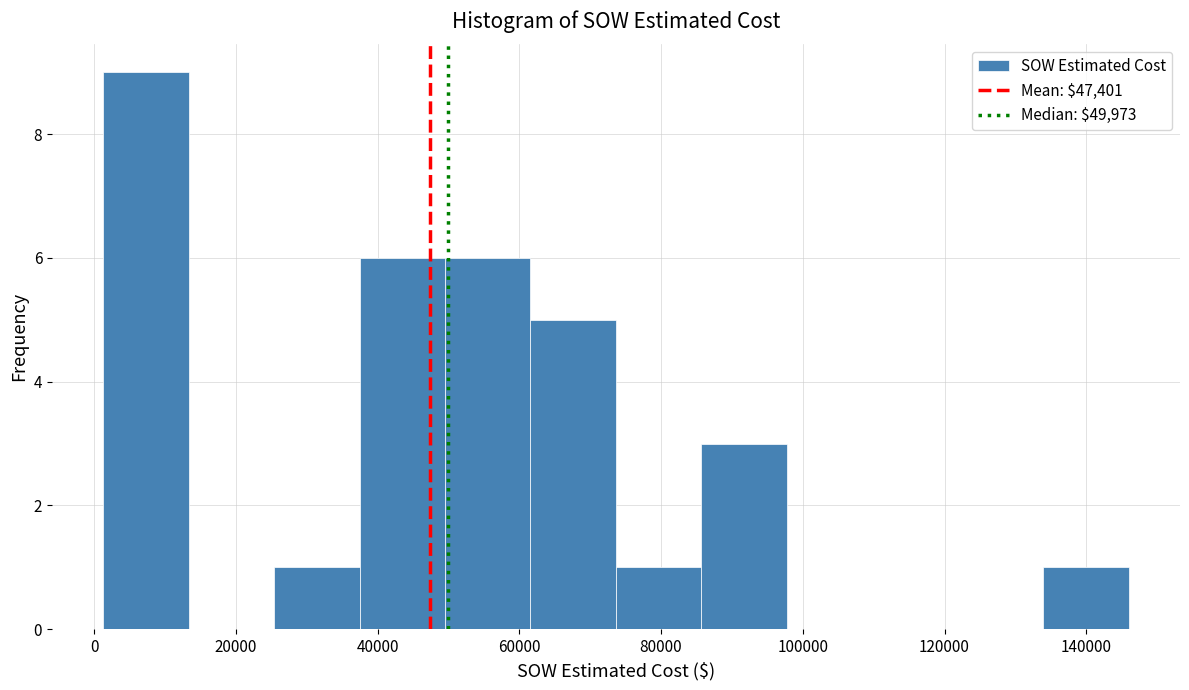

Reading left to right, transcribe this chart: for each bar, give the range it covers on the x-axis and its height. Neither the bar edges nor the heights are printed on the chart, so give them approximately, as read against the axes.

2000 to 14000: 9
14000 to 26000: 0
26000 to 38000: 1
38000 to 50000: 6
50000 to 62000: 6
62000 to 74000: 5
74000 to 86000: 1
86000 to 98000: 3
98000 to 110000: 0
110000 to 122000: 0
122000 to 134000: 0
134000 to 146000: 1